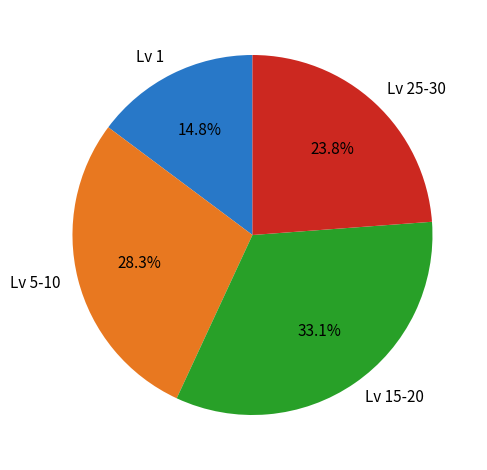

Combined, what portion of the pie is Lv 25-30 and Lv 1?

38.6%